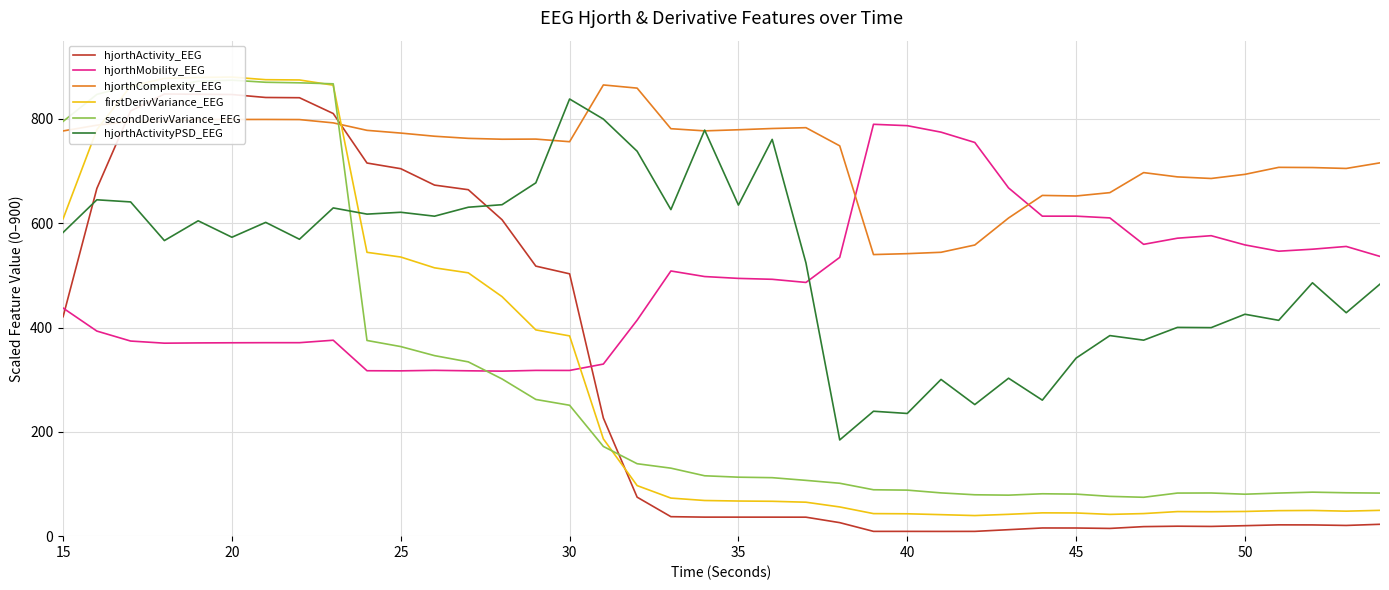

Does the chart display data point markers on the line(s)?

No